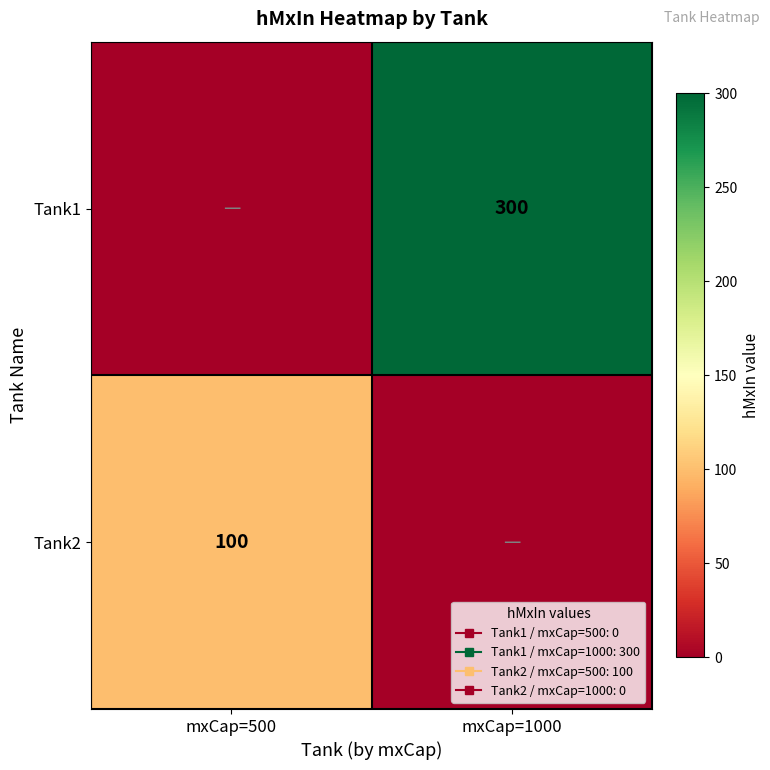

Rank the series by their maximum value, from highest to lowest.

Tank1, Tank2